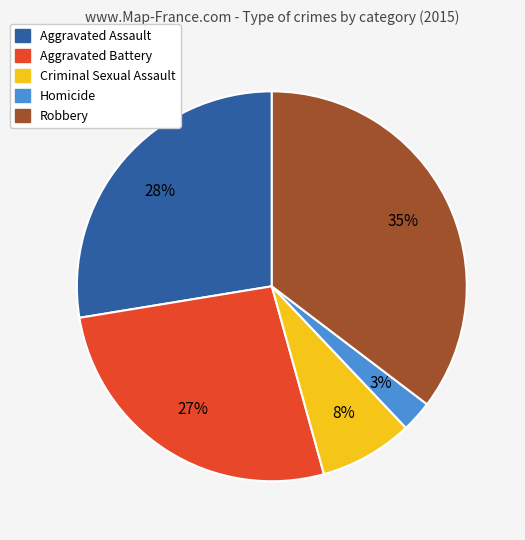

How many slices are in this pie chart?

5